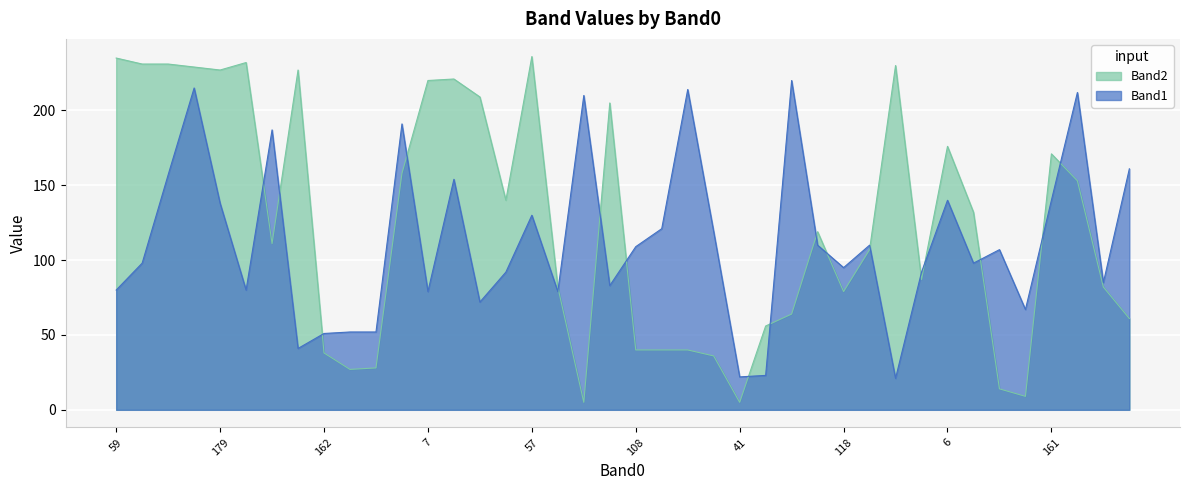

What is the minimum value for Band1?

21